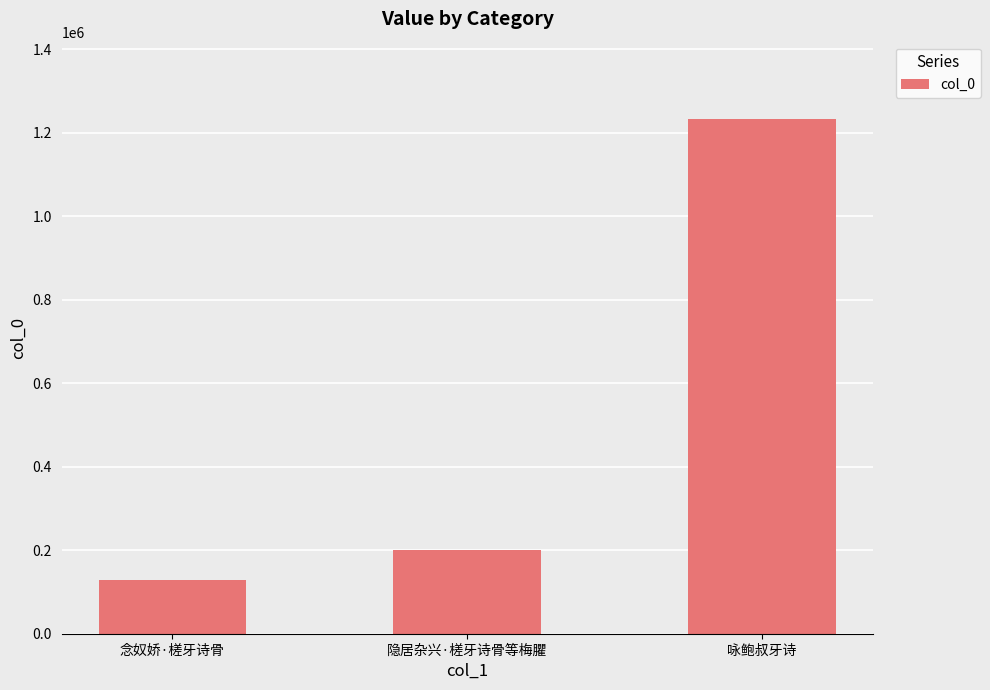

True or false: the data shows 319753 at 隐居杂兴·槎牙诗骨等梅臞.

False